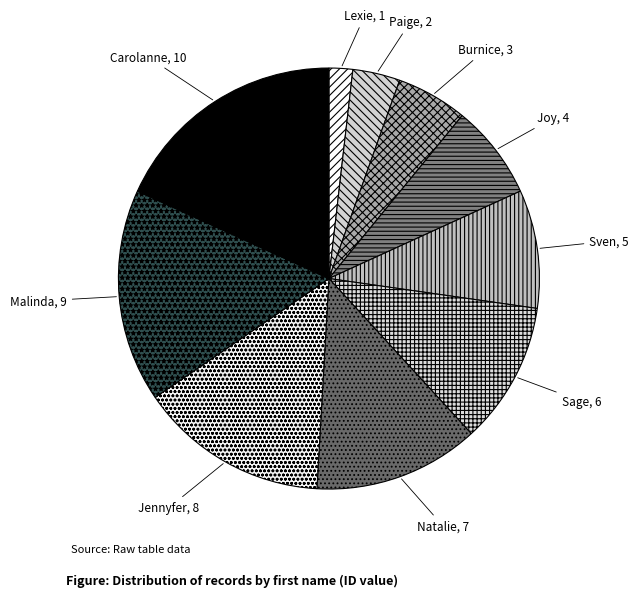

The Burnice slice represents 5% of the pie. True or false?

True